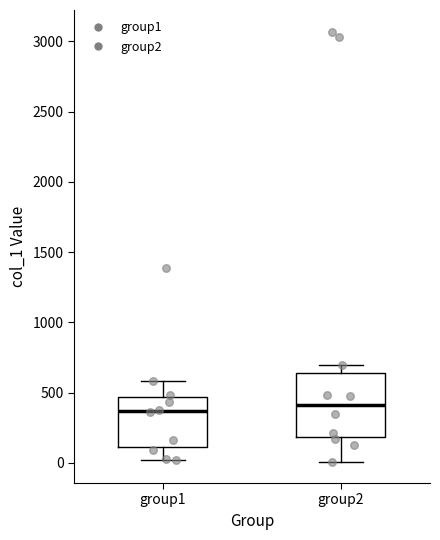

Reading left to right, transcribe this box plot: for each box, give where its median line is, the range the box spans, and where its two whiskers end, as read against the y-axis. The values are not printed on the chart, so give them approximately, as read against the axis.

group1: median 350, box 100 to 450, whiskers 0 to 600
group2: median 400, box 200 to 650, whiskers 0 to 700